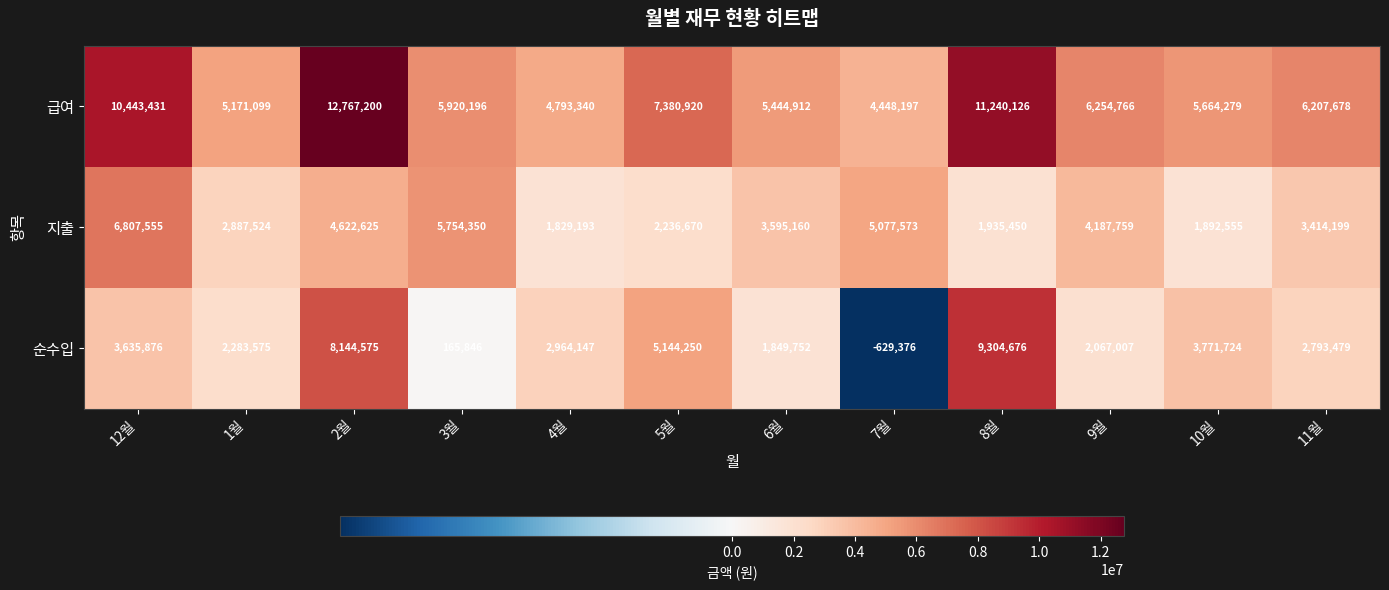

The 순수입 series shows 5144250 at 5월. True or false?

True